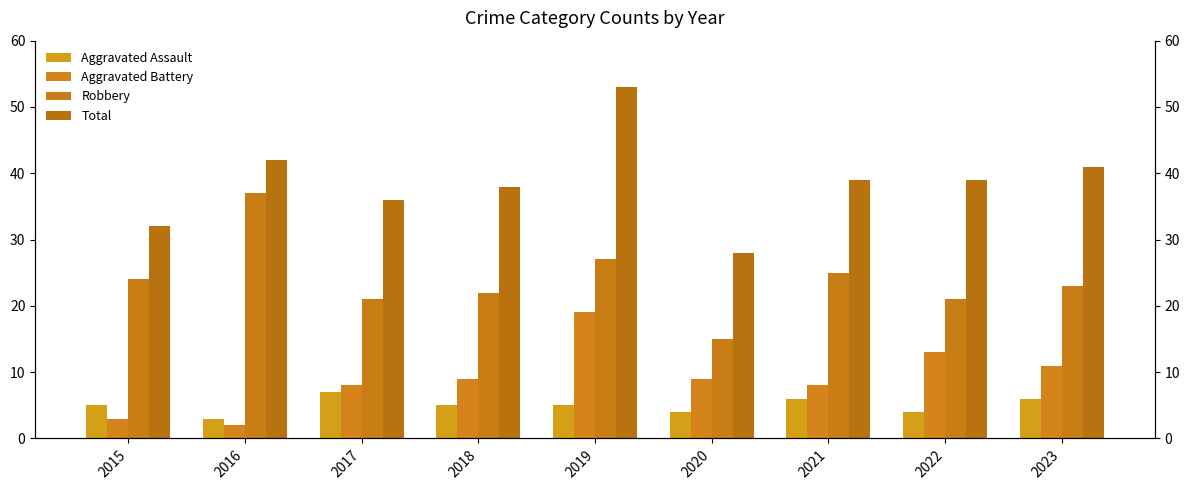

Which series has the largest total across all categories?

Total